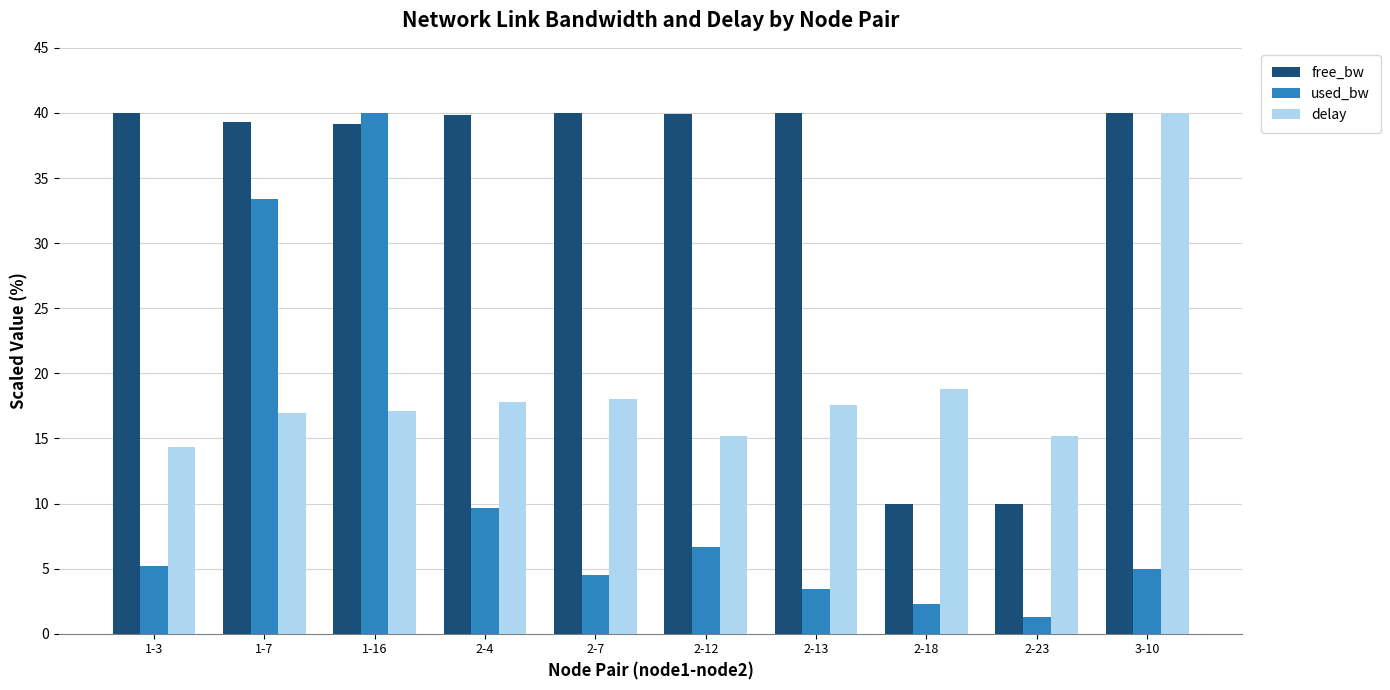

What is the difference between the maximum and second lowest values in the delay series?

24.8